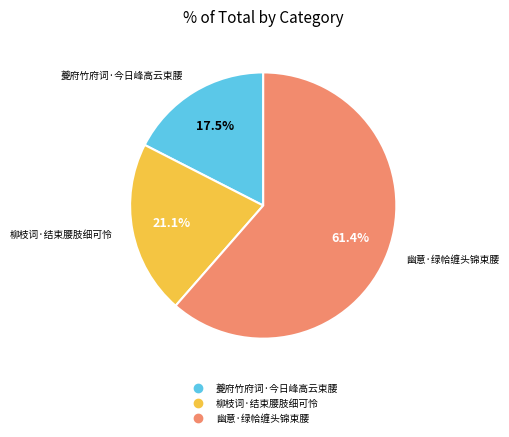

To the nearest percent, what is the combined percentage of 柳枝词·结束腰肢细可怜 and 夔府竹府词·今日峰高云束腰?

39%